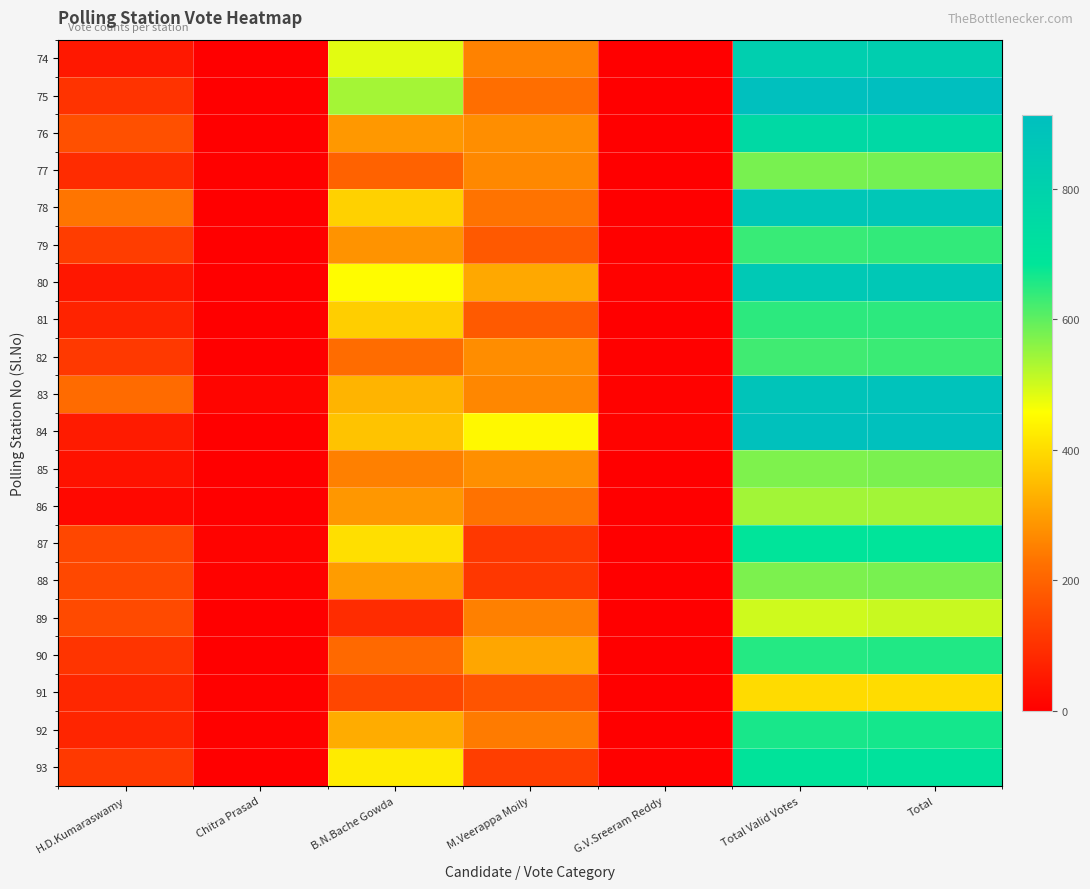

What is the greatest value displayed?

914